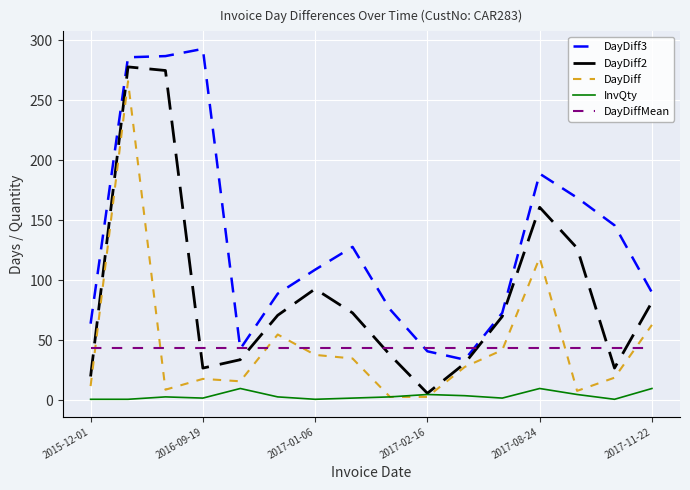

Which series has the largest total across all categories?

DayDiff3